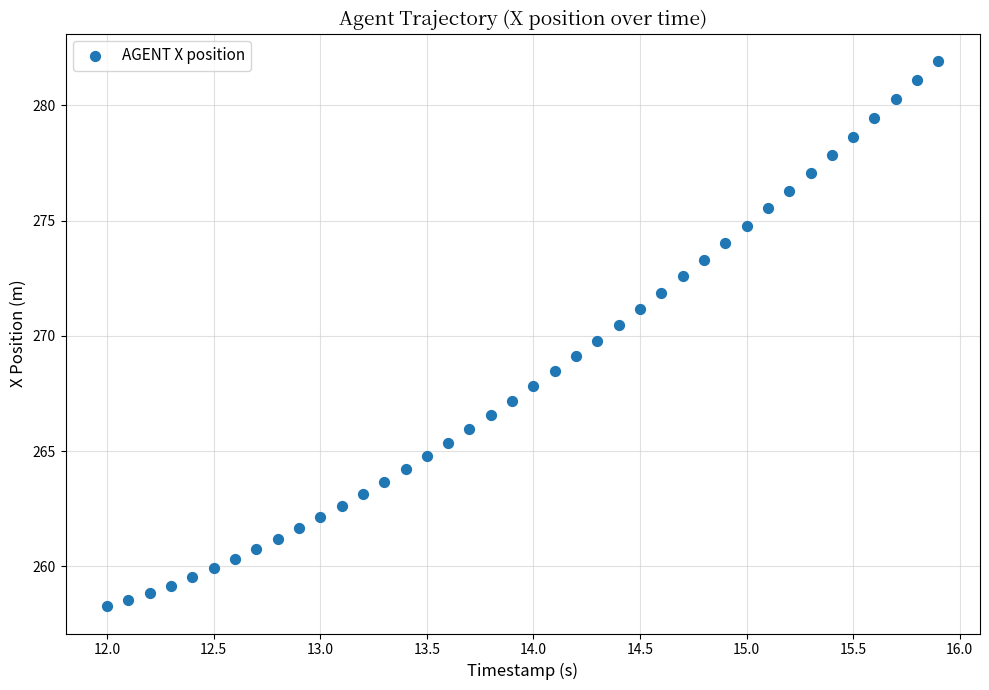

What is the range of X values (max minus min)?

3.9